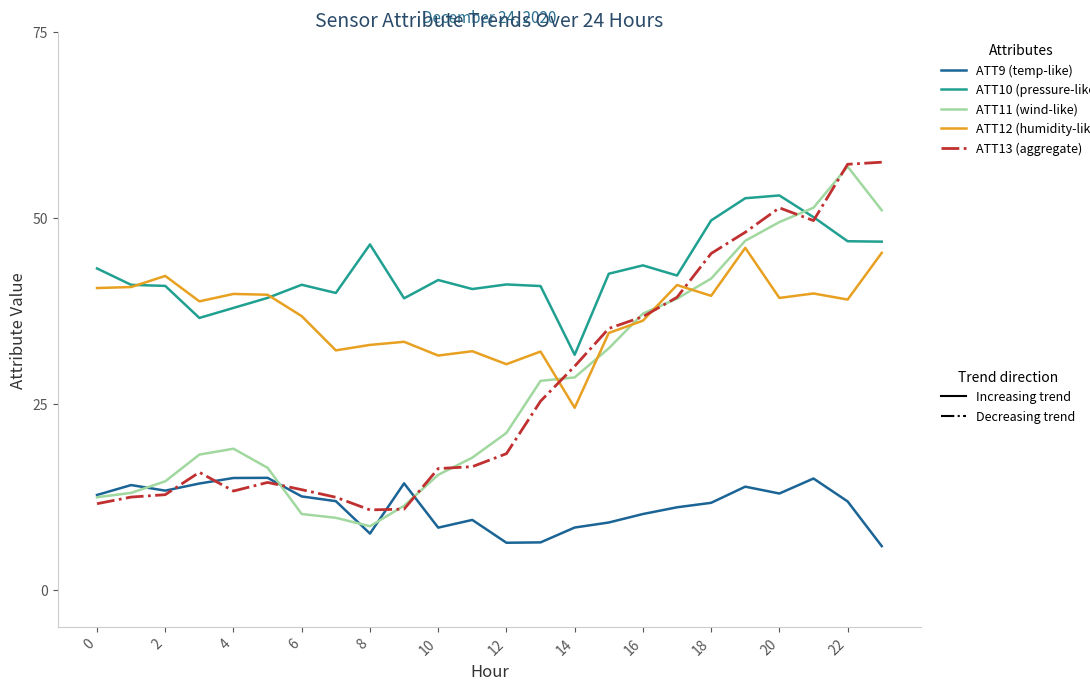

What is the maximum value shown in the chart?

57.5